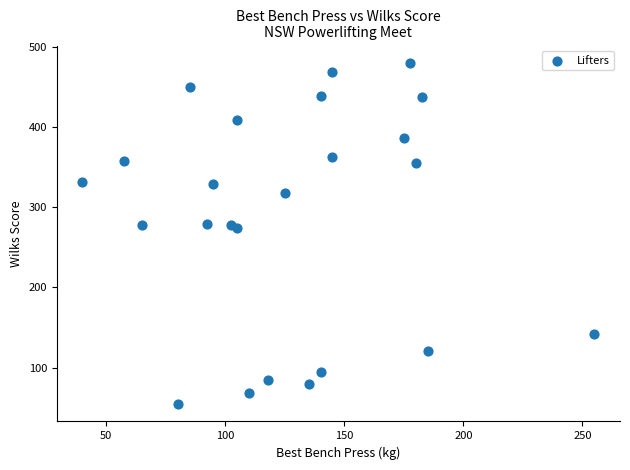

What is the range of X values (max minus min)?

215.0